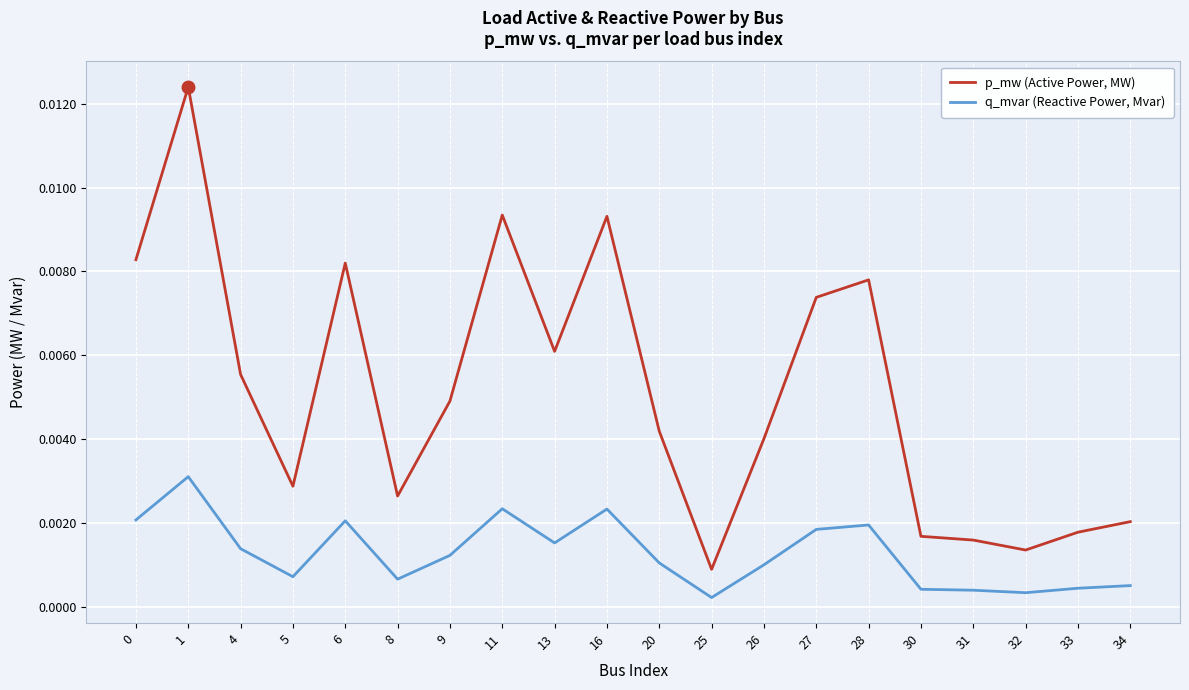

Which series changed the most between 1 and 30?

p_mw (Active Power, MW)